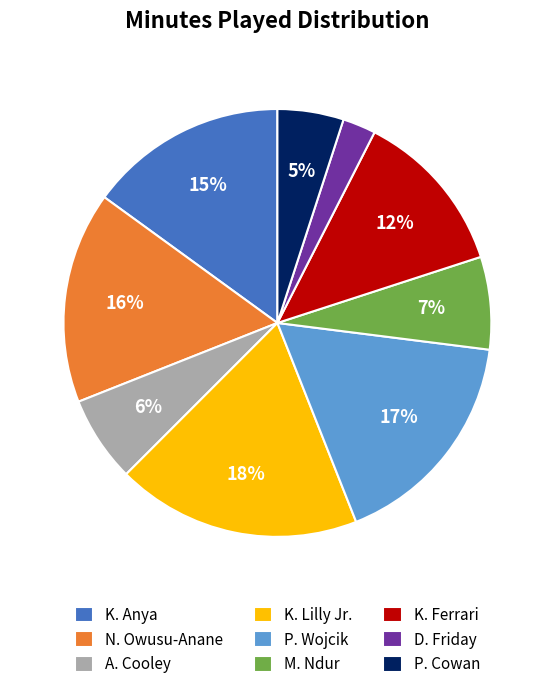

To the nearest percent, what is the difference between the largest and smallest slice percentages?

16%